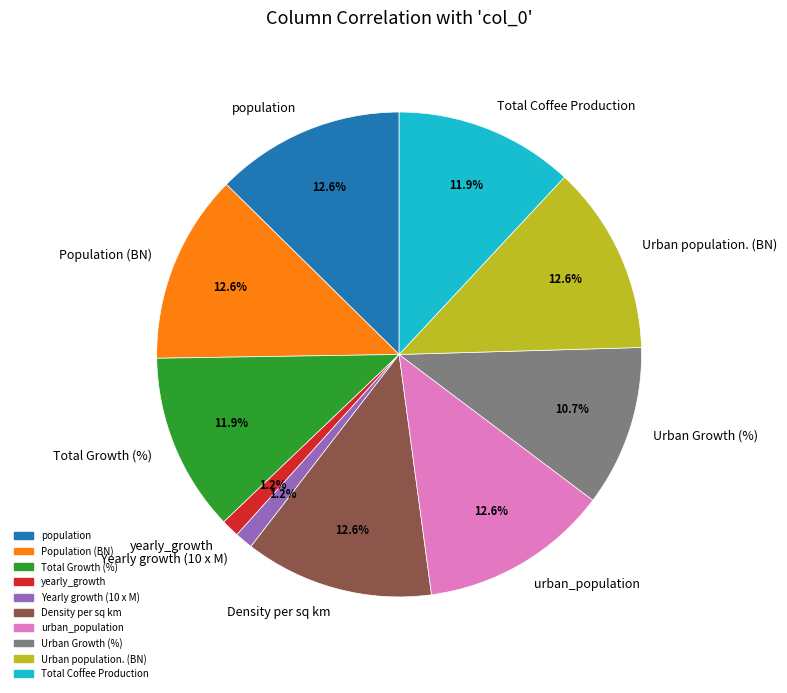

How much of the chart is everything except Total Coffee Production?

88.1%